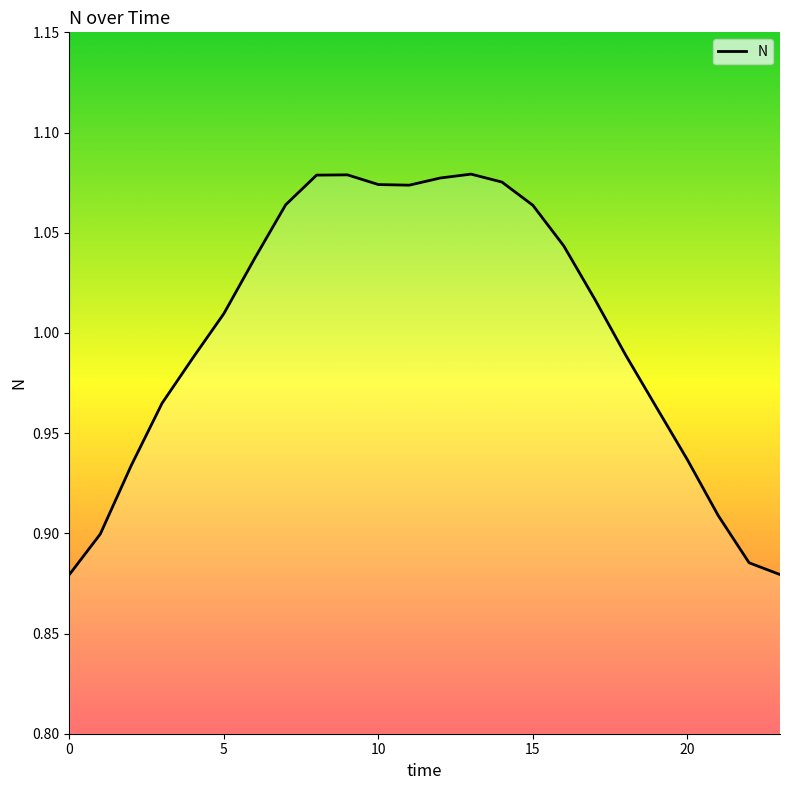

Does the chart have visible grid lines?

No